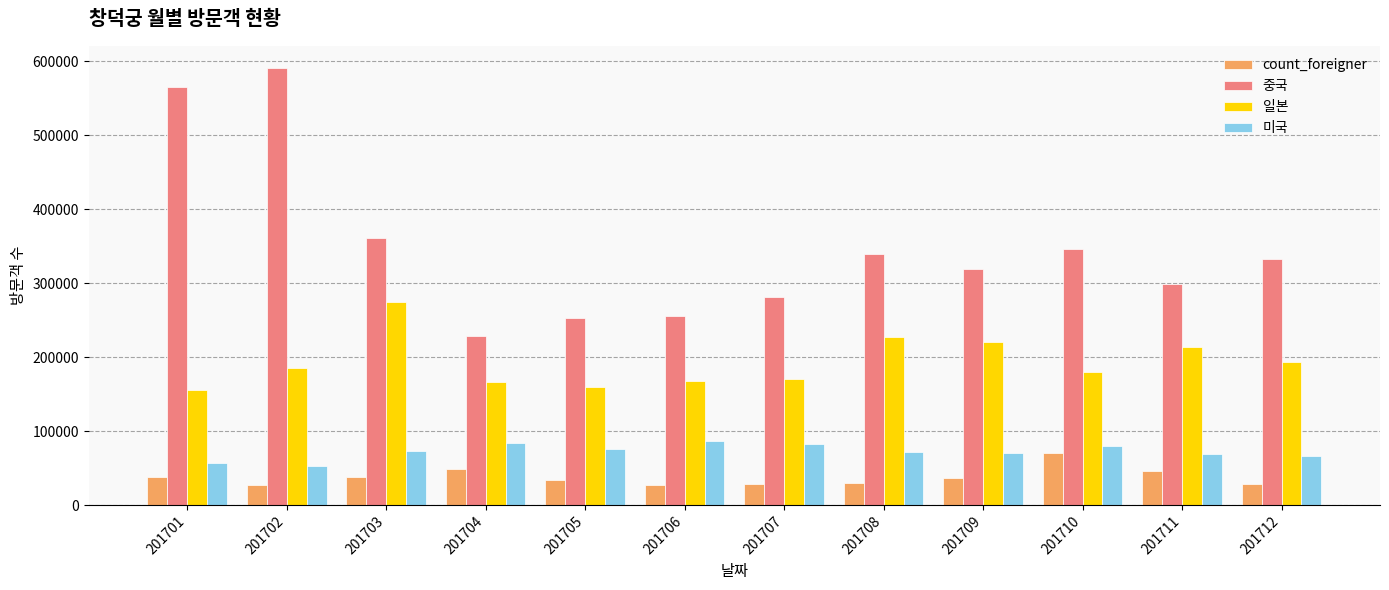

What is the spread (max minus min) of values at 201708?

309446